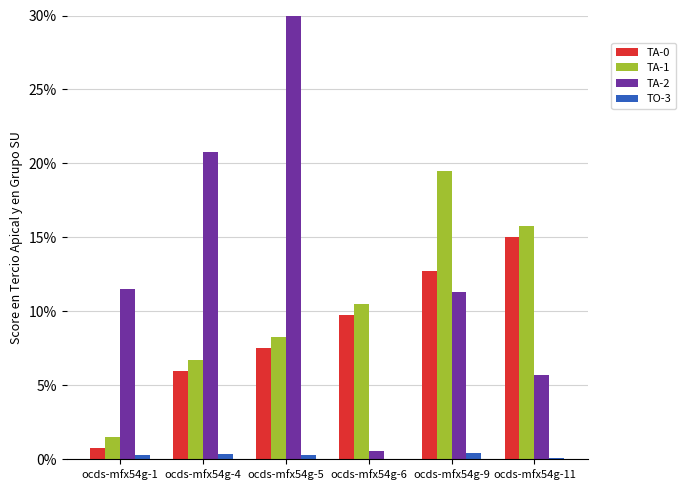

How many groups of bars are there?

6